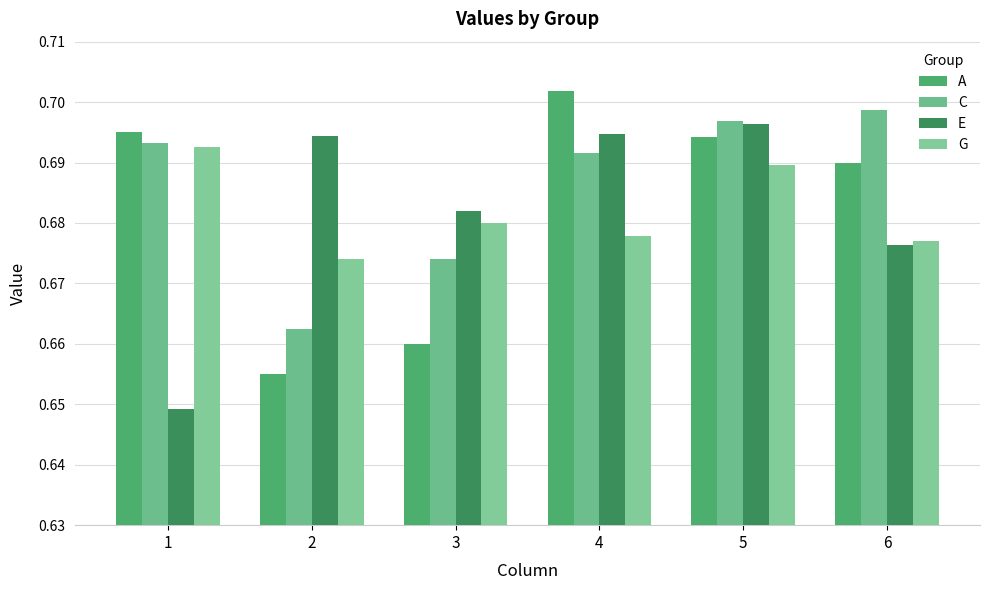

How many distinct data groups are displayed?

4